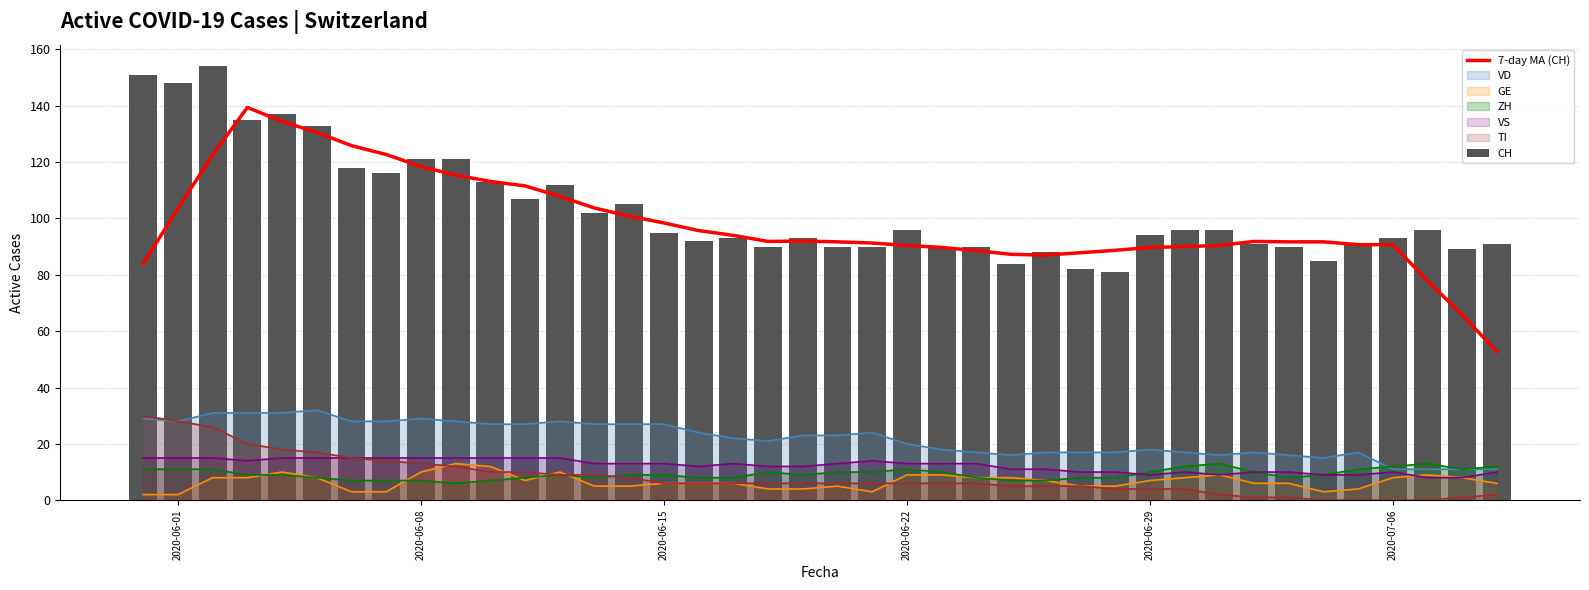

What is the difference between the maximum and second lowest values in the CH series?

72.0